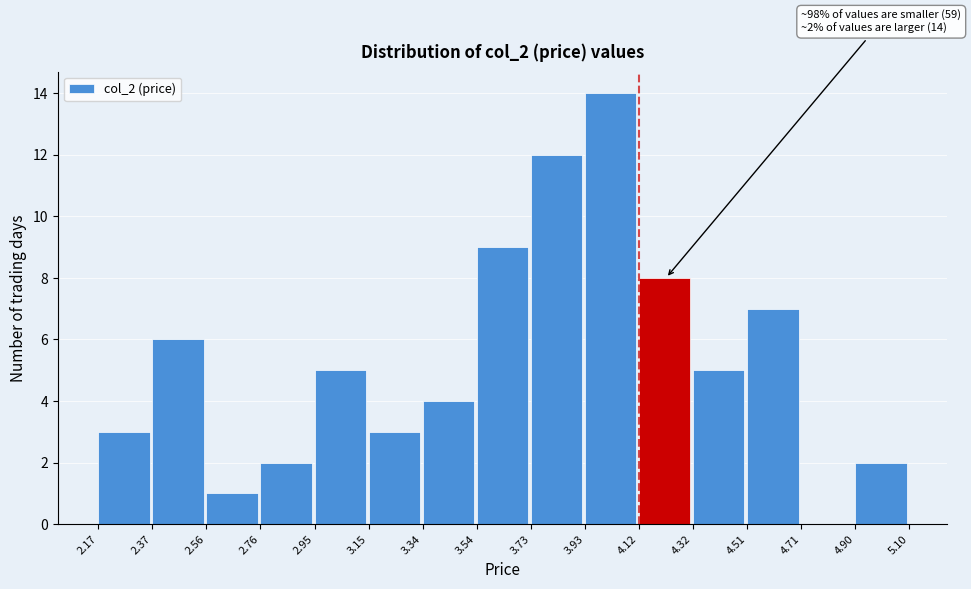

Which range on the x-axis has the tallest bar?

3.93 to 4.12